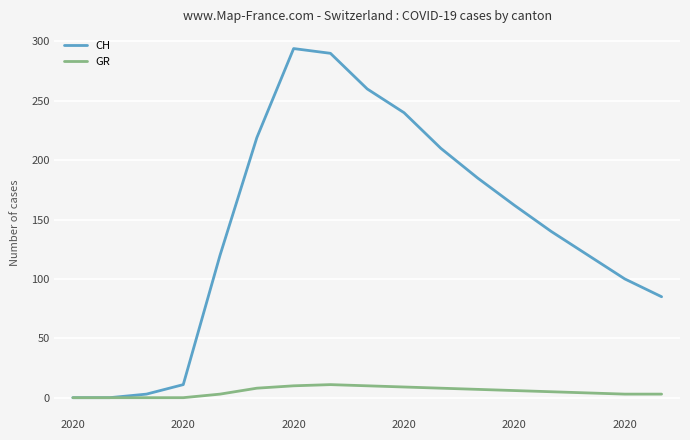

What is the maximum value shown in the chart?

294